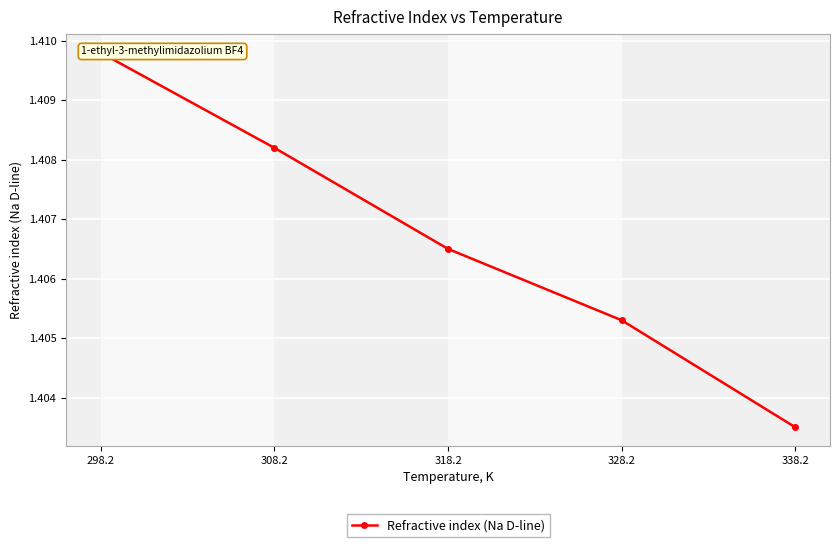

What value does the data have at 318.2?

1.4